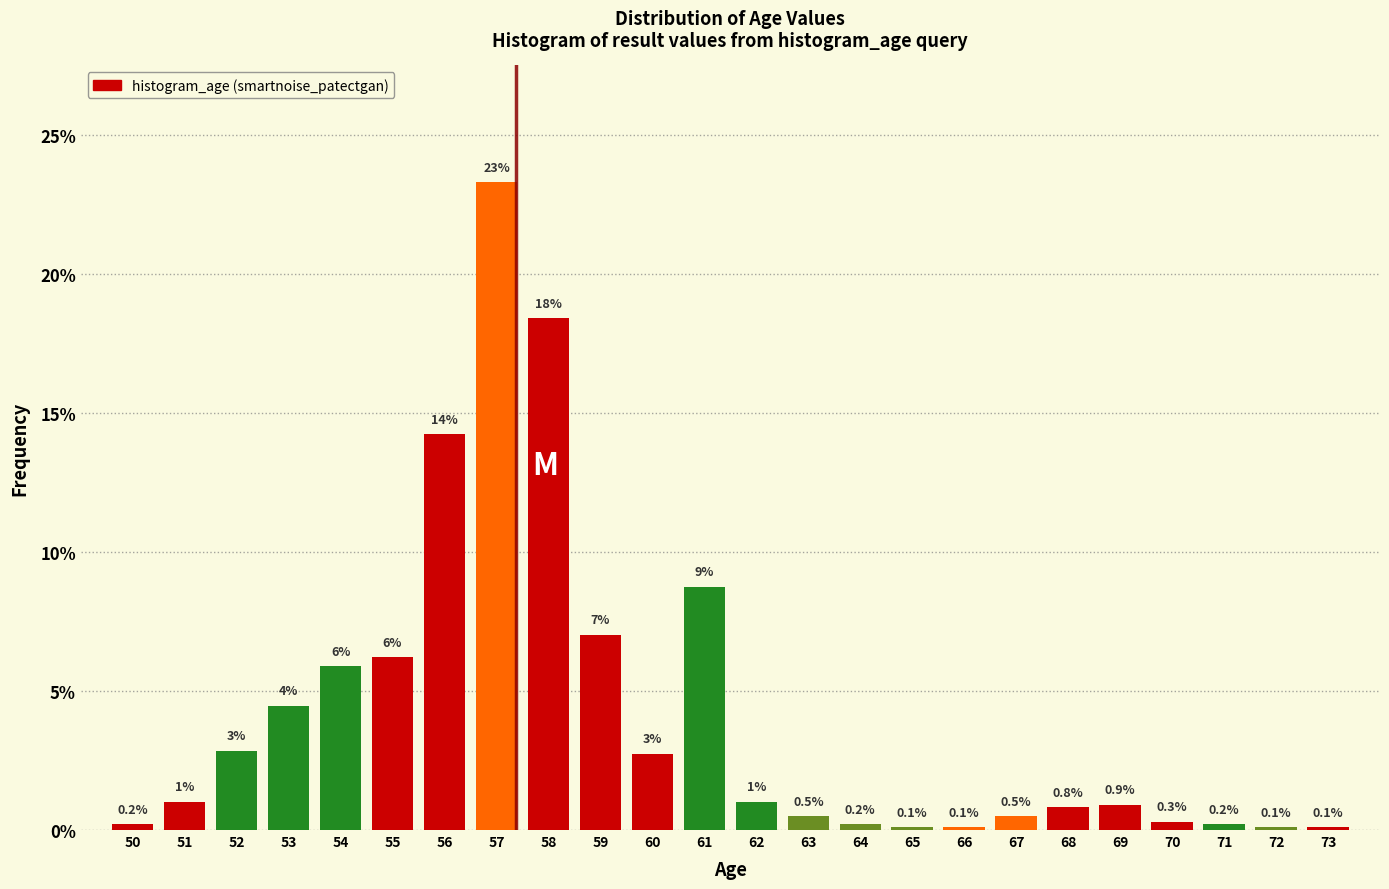

Which category has the highest value across all series?

57